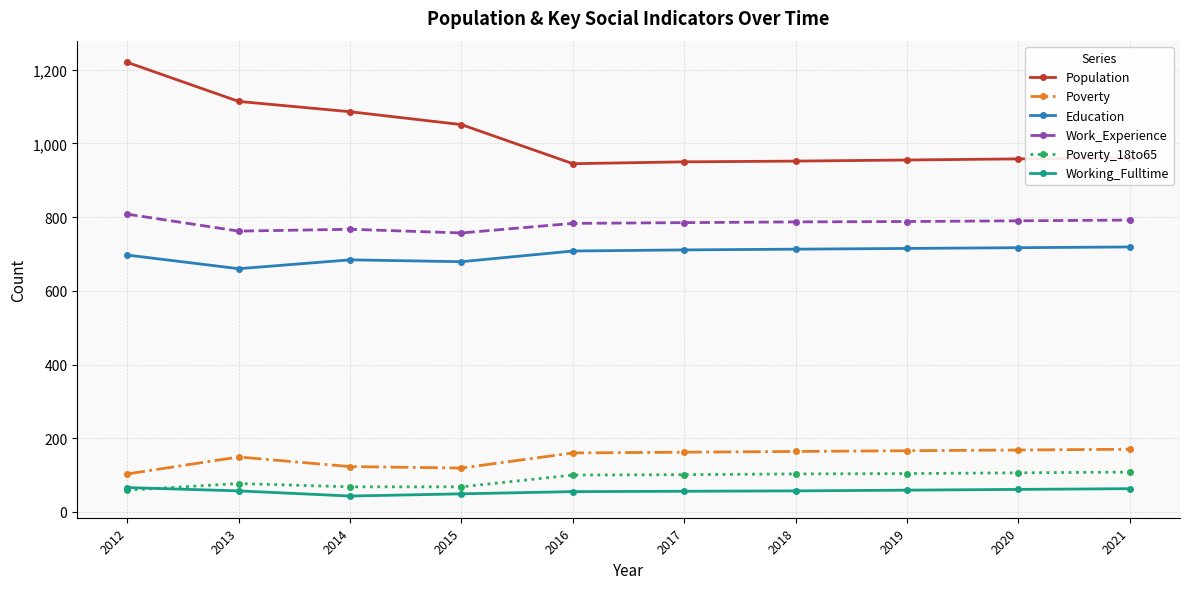

Is the value of Population at 2014 greater than the value of Working_Fulltime at 2018?

Yes